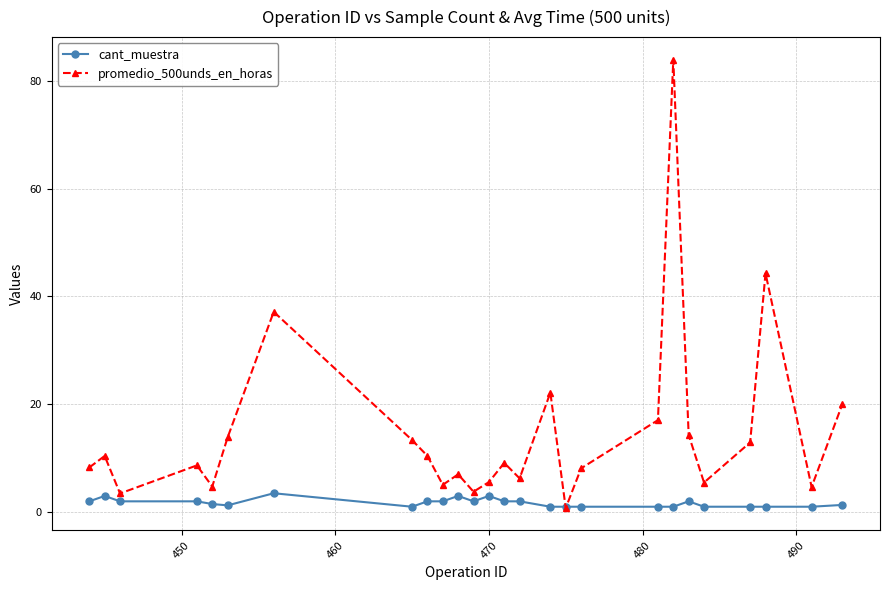

What is the highest value of the promedio_500unds_en_horas series?

83.9